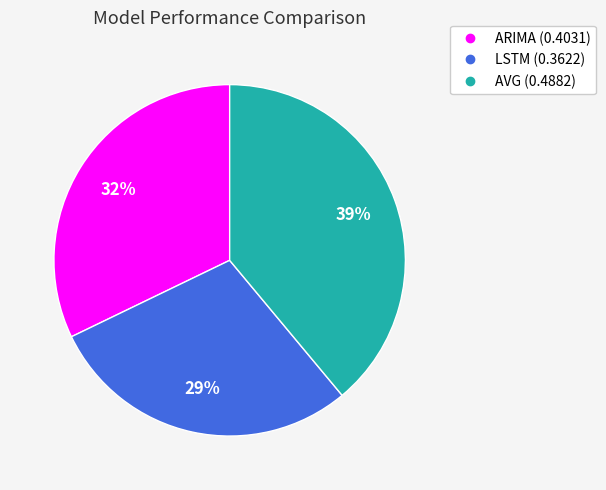

Rank the categories by value from lowest to highest.

LSTM, ARIMA, AVG